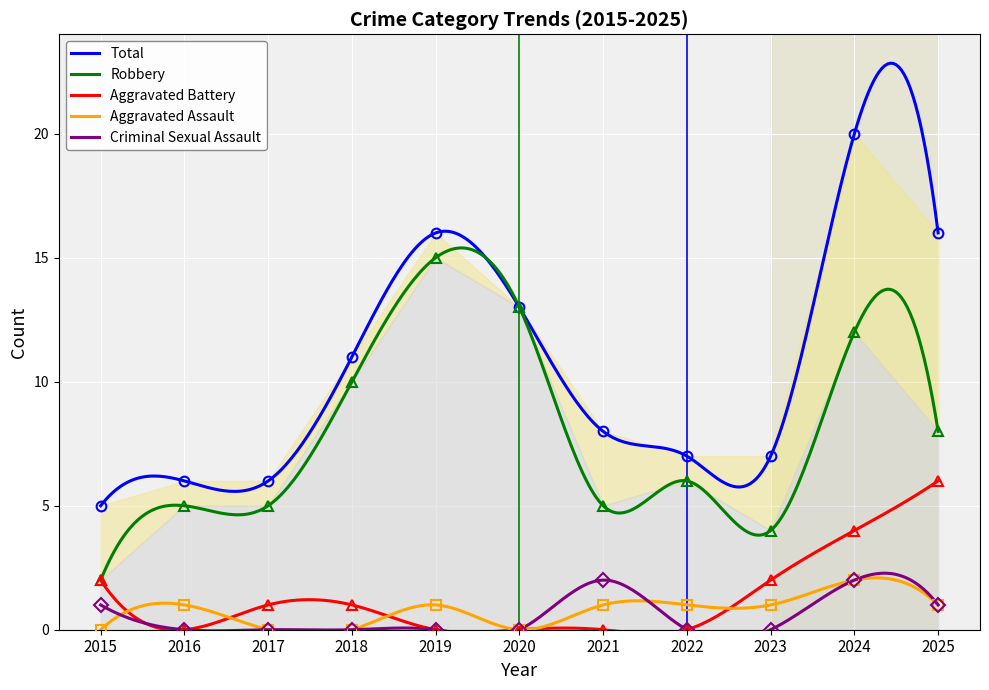

At which label does Aggravated Battery reach its peak?

2025